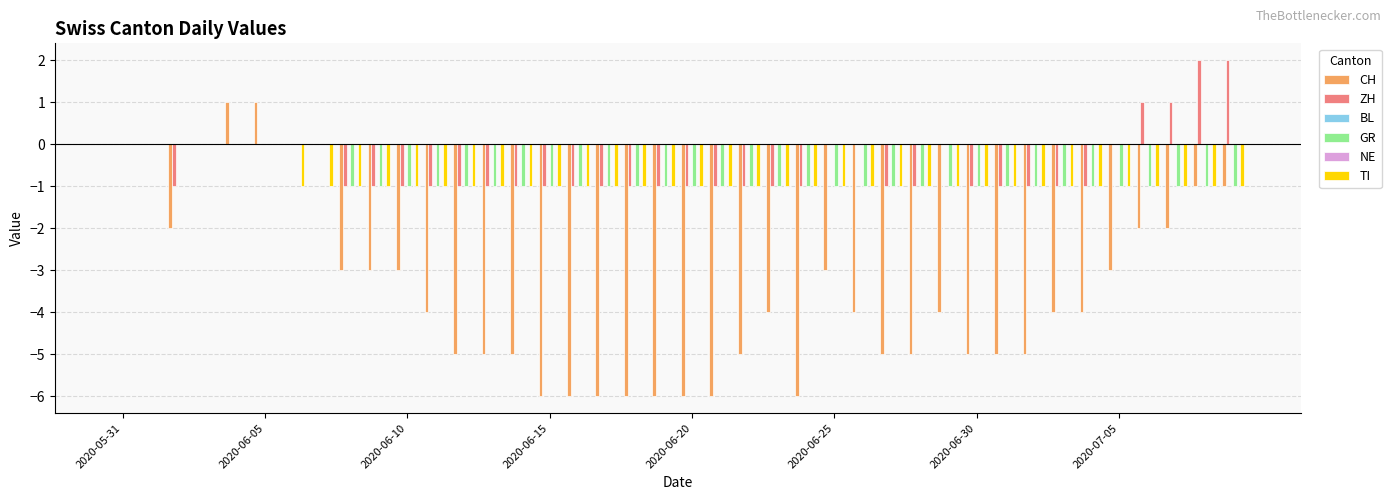

How many groups of bars are there?

40